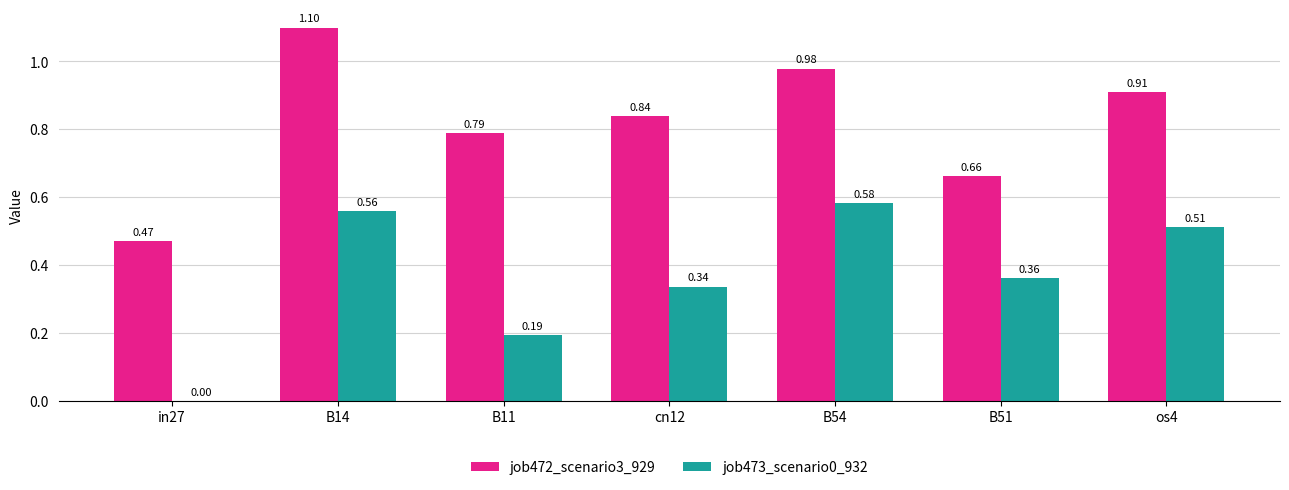

Which series changed the most between B11 and B54?

job473_scenario0_932